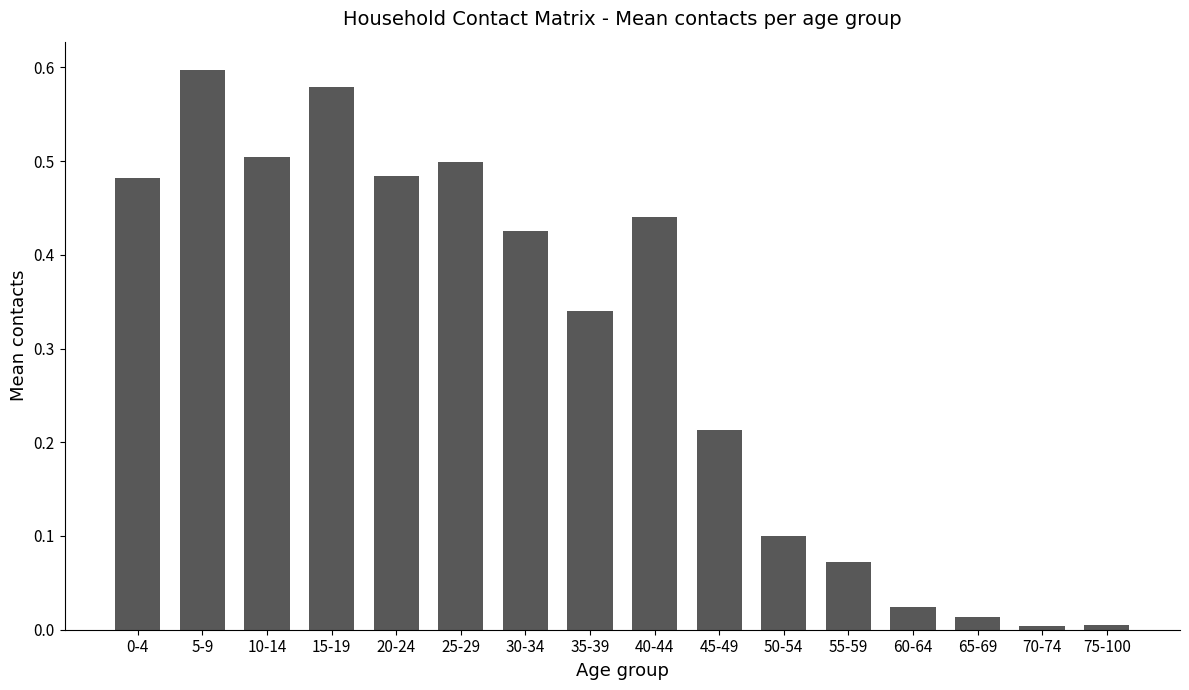

What is the label of the 11th bar from the right?

25-29